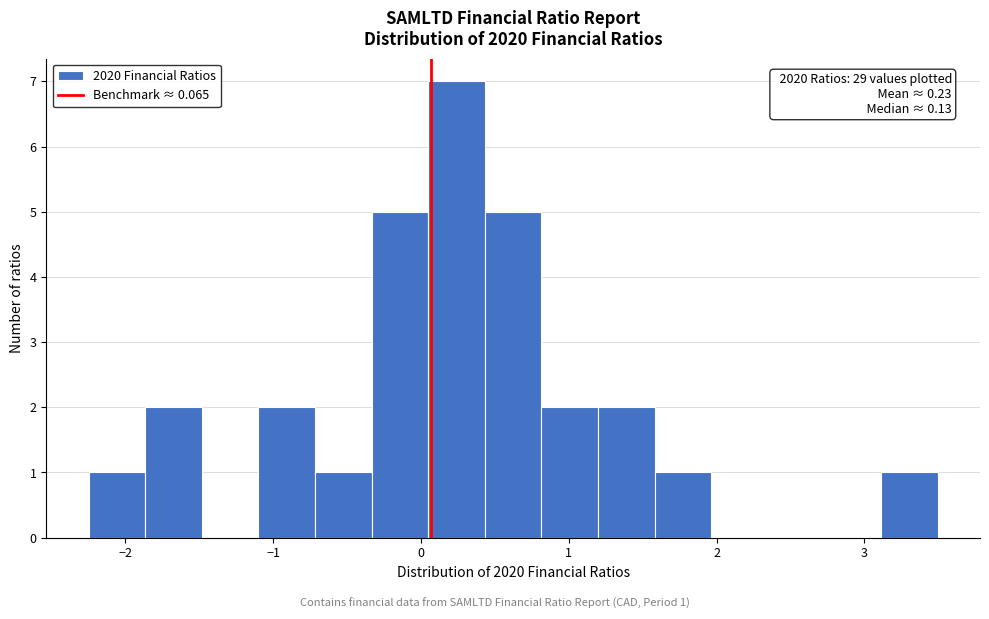

Around what value on the x-axis is the tallest bar? Give the approximate position of its centre, as read against the axis.

0.2